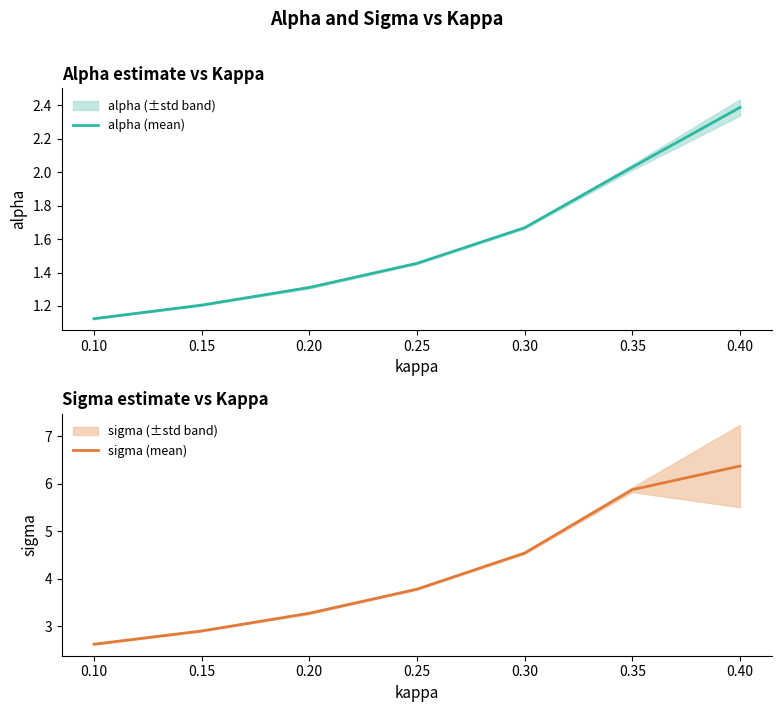

True or false: alpha (mean) and sigma (mean) cross at least once.

False